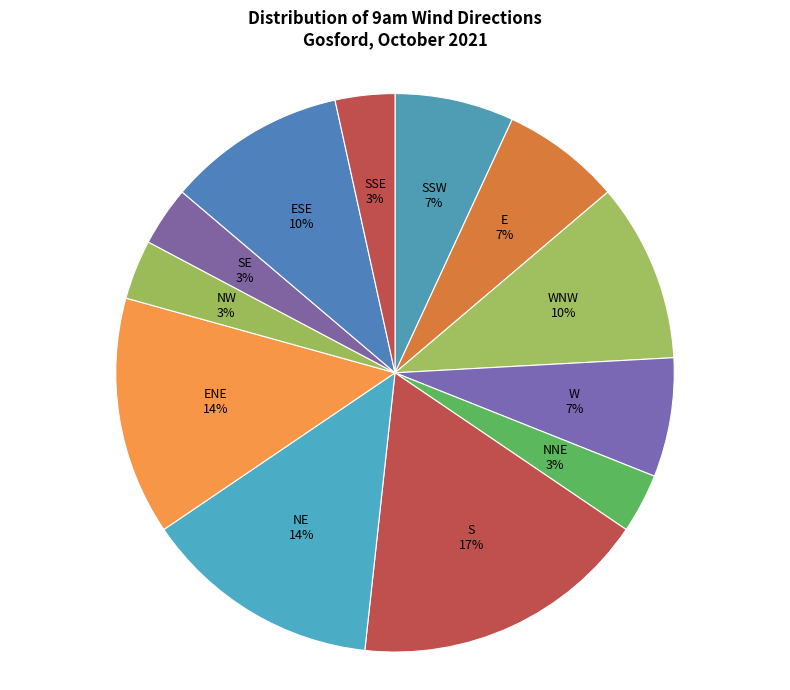

To the nearest percent, what is the average slice percentage?

8%